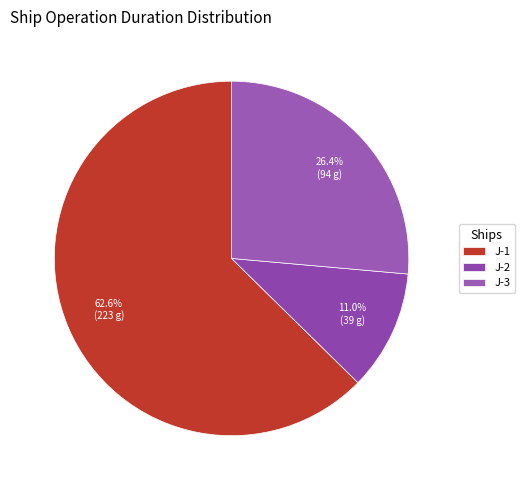

To the nearest percent, what percentage of the pie is J-2?

11%